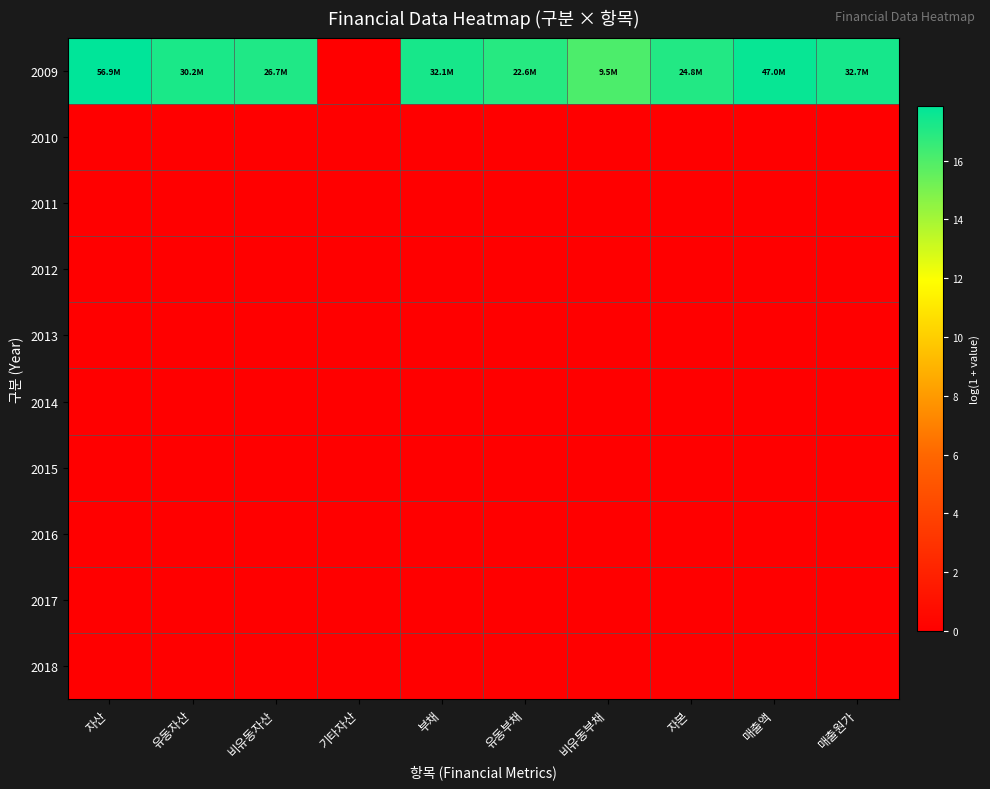

Reading left to right, transcribe all the data shown in this chart.

2009: 자산=17.9	유동자산=17.2	비유동자산=17.1	기타자산=0.0	부채=17.3	유동부채=16.9	비유동부채=16.1	자본=17.0	매출액=17.7	매출원가=17.3
2010: 자산=0.0	유동자산=0.0	비유동자산=0.0	기타자산=0.0	부채=0.0	유동부채=0.0	비유동부채=0.0	자본=0.0	매출액=0.0	매출원가=0.0
2011: 자산=0.0	유동자산=0.0	비유동자산=0.0	기타자산=0.0	부채=0.0	유동부채=0.0	비유동부채=0.0	자본=0.0	매출액=0.0	매출원가=0.0
2012: 자산=0.0	유동자산=0.0	비유동자산=0.0	기타자산=0.0	부채=0.0	유동부채=0.0	비유동부채=0.0	자본=0.0	매출액=0.0	매출원가=0.0
2013: 자산=0.0	유동자산=0.0	비유동자산=0.0	기타자산=0.0	부채=0.0	유동부채=0.0	비유동부채=0.0	자본=0.0	매출액=0.0	매출원가=0.0
2014: 자산=0.0	유동자산=0.0	비유동자산=0.0	기타자산=0.0	부채=0.0	유동부채=0.0	비유동부채=0.0	자본=0.0	매출액=0.0	매출원가=0.0
2015: 자산=0.0	유동자산=0.0	비유동자산=0.0	기타자산=0.0	부채=0.0	유동부채=0.0	비유동부채=0.0	자본=0.0	매출액=0.0	매출원가=0.0
2016: 자산=0.0	유동자산=0.0	비유동자산=0.0	기타자산=0.0	부채=0.0	유동부채=0.0	비유동부채=0.0	자본=0.0	매출액=0.0	매출원가=0.0
2017: 자산=0.0	유동자산=0.0	비유동자산=0.0	기타자산=0.0	부채=0.0	유동부채=0.0	비유동부채=0.0	자본=0.0	매출액=0.0	매출원가=0.0
2018: 자산=0.0	유동자산=0.0	비유동자산=0.0	기타자산=0.0	부채=0.0	유동부채=0.0	비유동부채=0.0	자본=0.0	매출액=0.0	매출원가=0.0